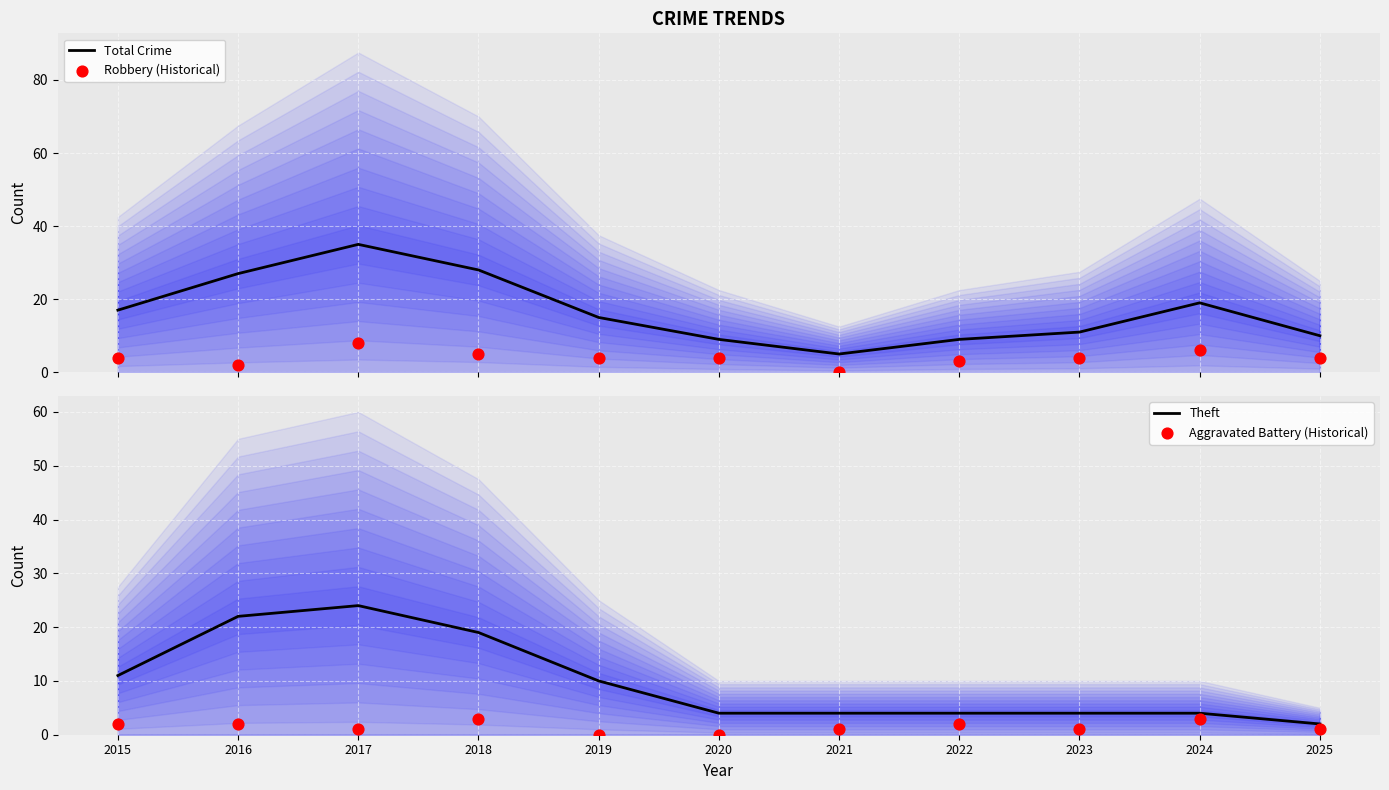

At which category is the sum across all series the highest?

2017